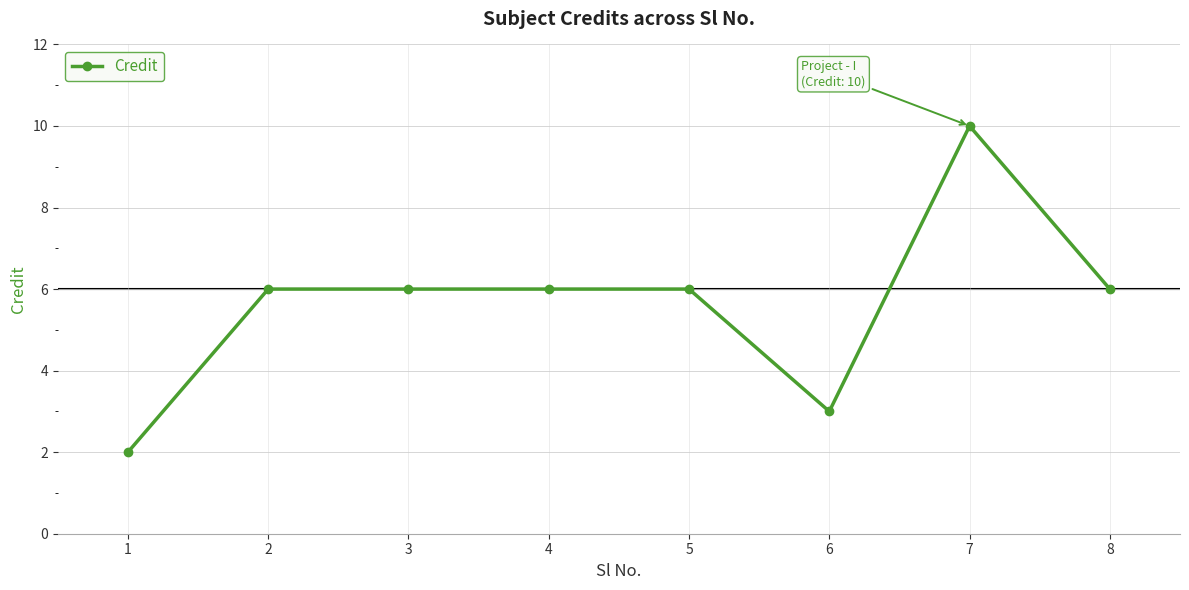

Reading left to right, transcribe all the data shown in this chart.

2	6	6	6	6	3	10	6